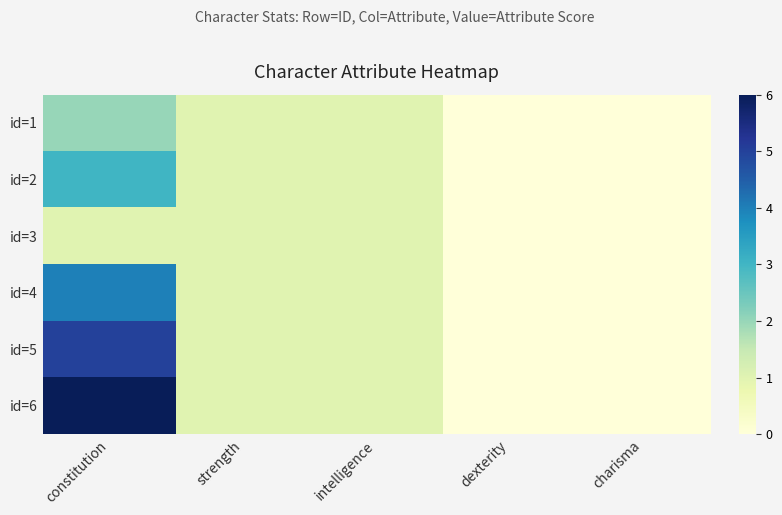

Count the number of categories in the chart.

5